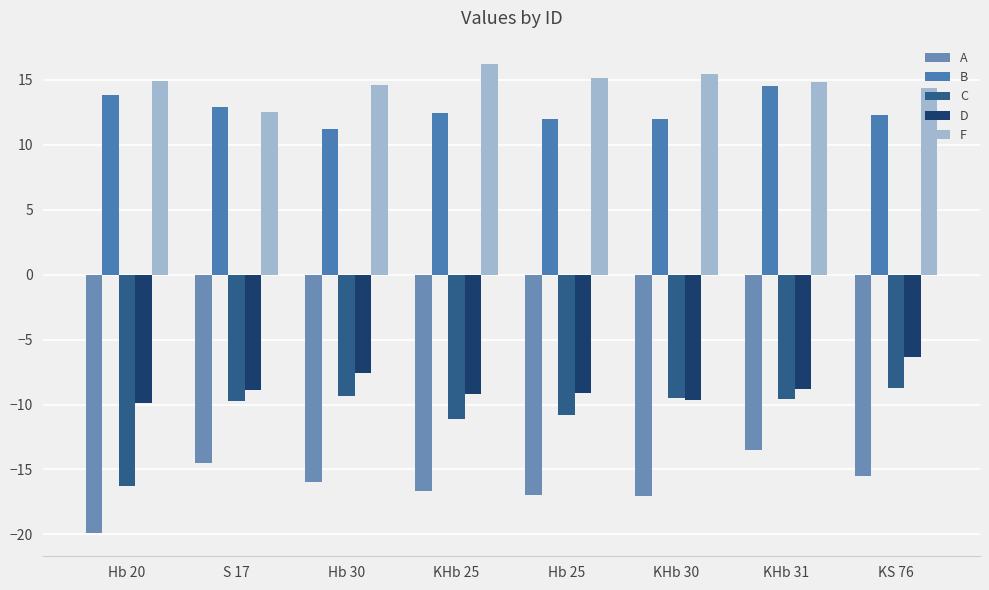

At which label does A reach its minimum?

Hb 20